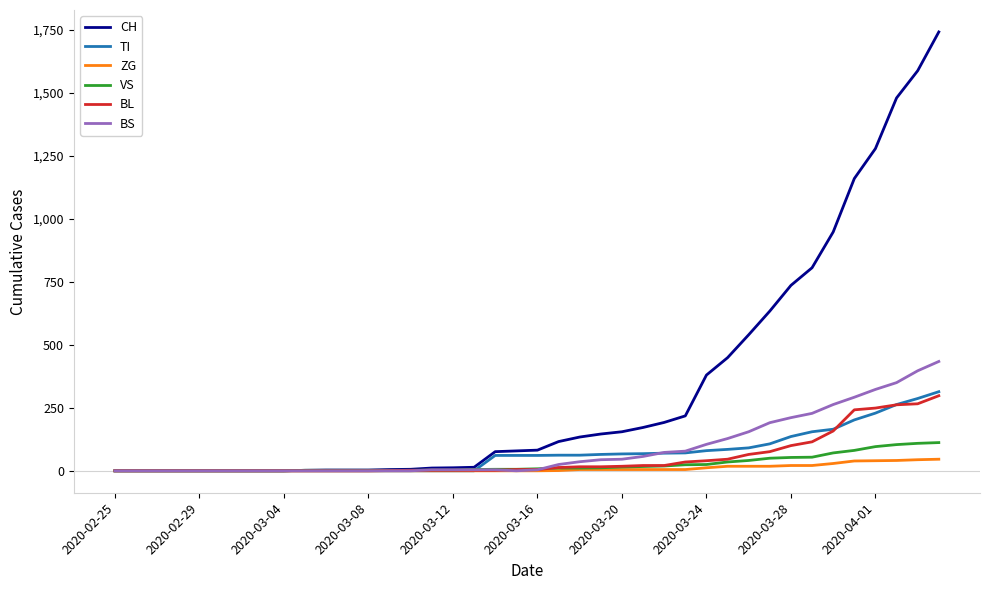

What is the maximum value for VS?

112